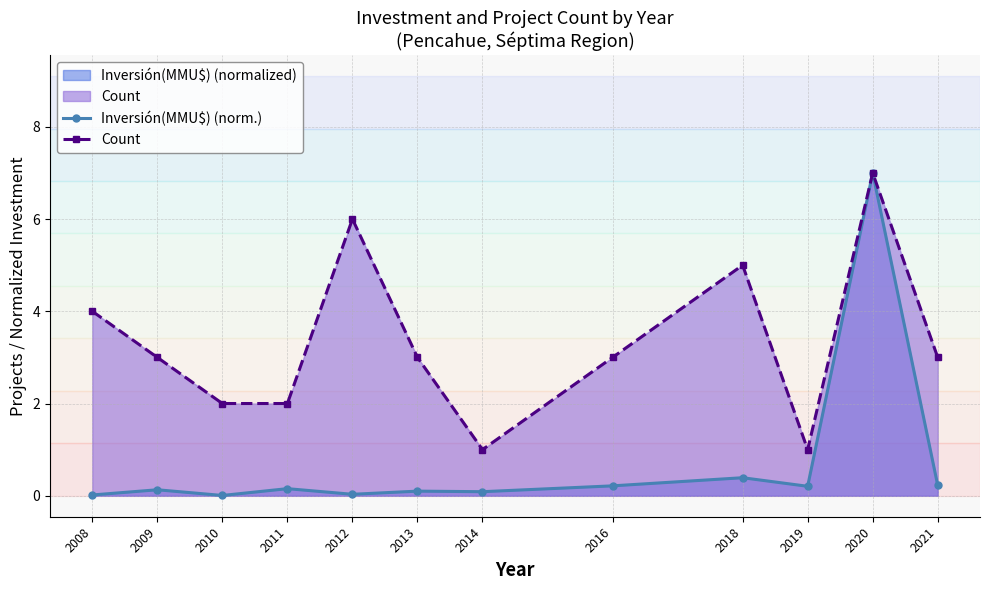

Count the number of categories in the chart.

12